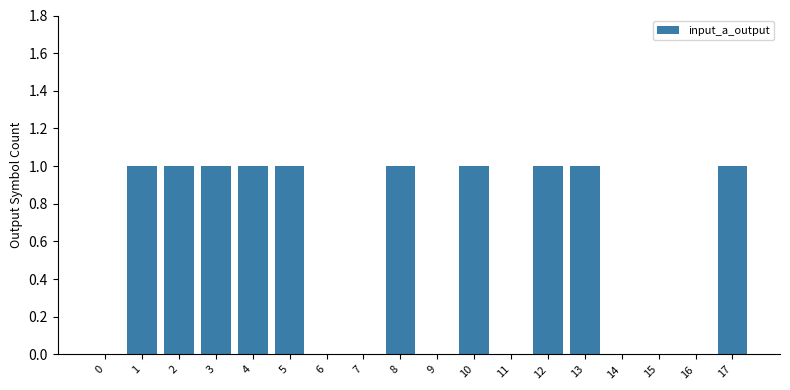

How many series are shown in this chart?

1